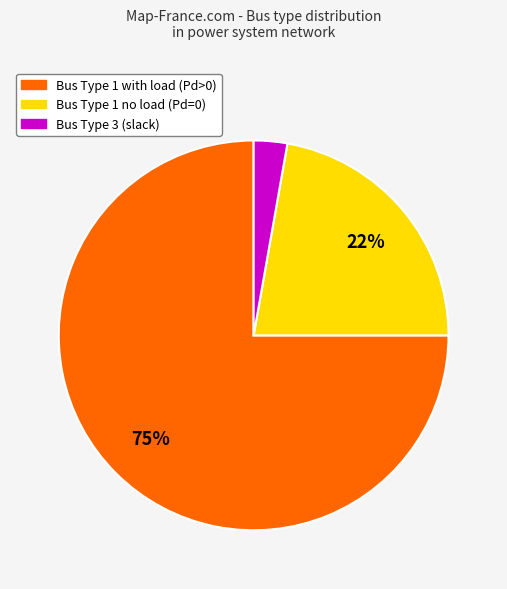

To the nearest percent, what is the average slice percentage?

33%